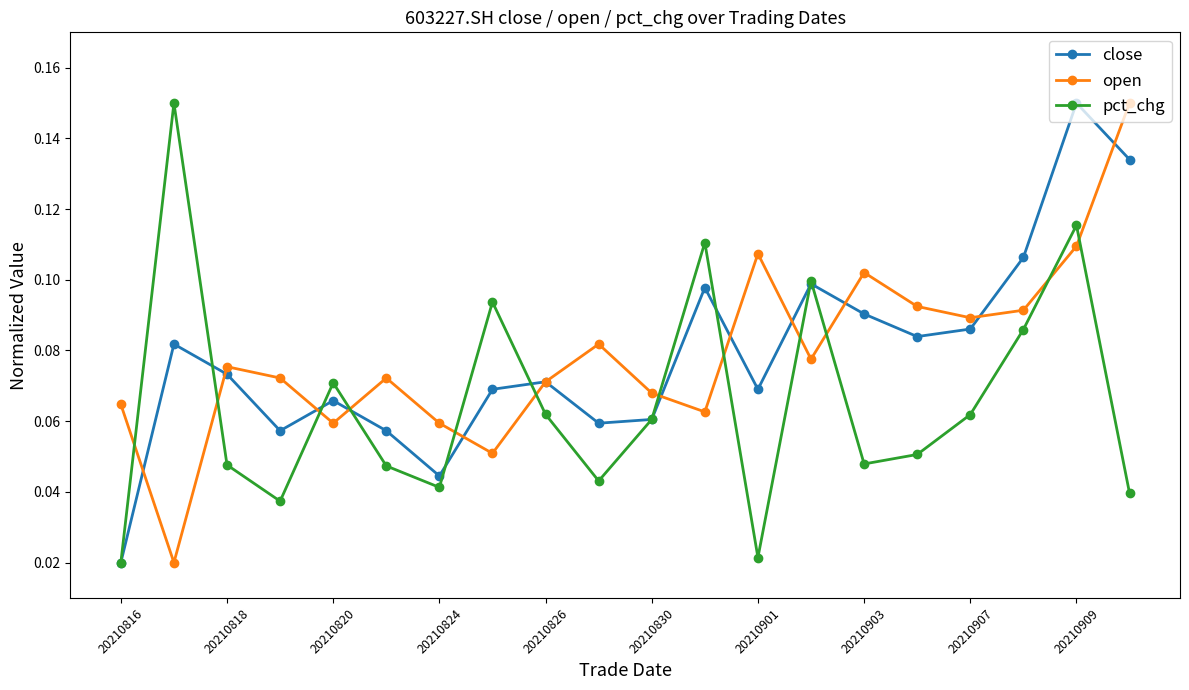

True or false: close has more than 1 interior local peaks.

True